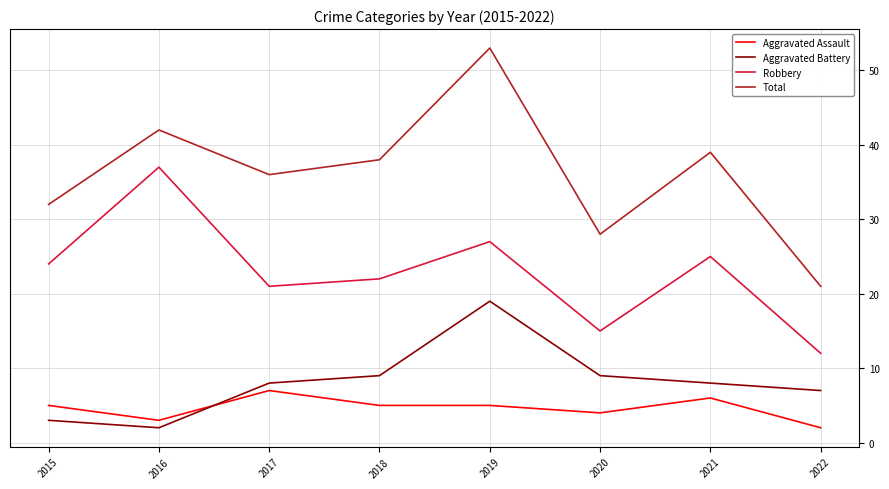

True or false: Aggravated Battery and Robbery intersect in this chart.

False